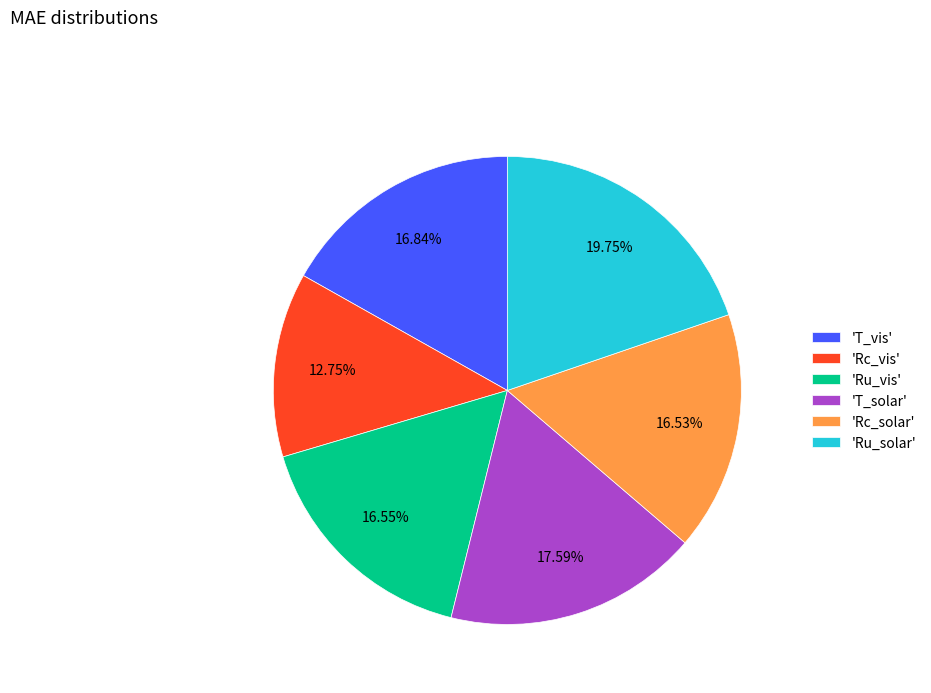

How many segments does this pie chart have?

6